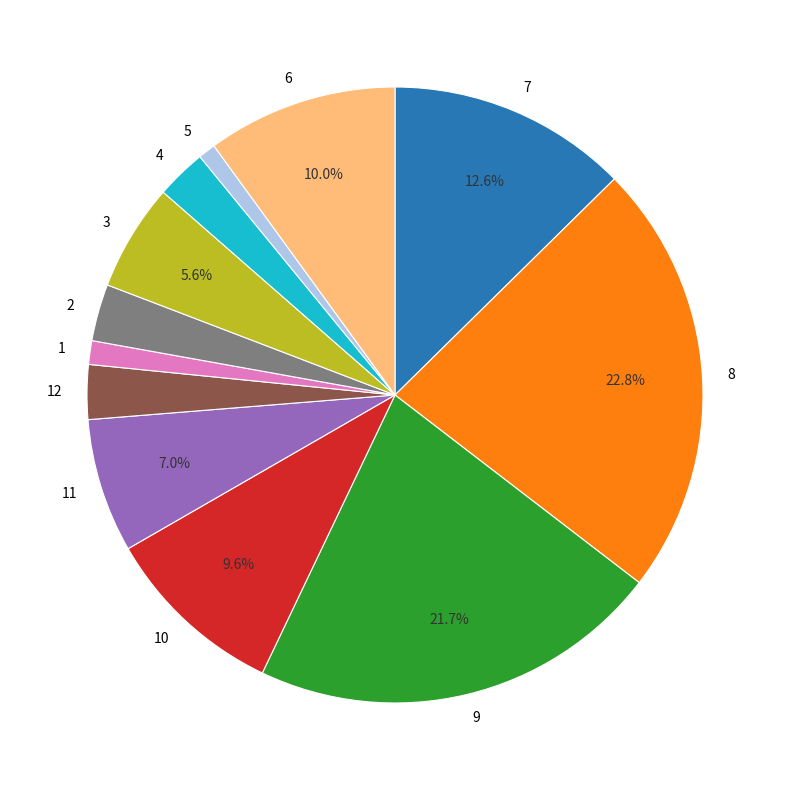

What portion of the pie excludes 8?

77.2%